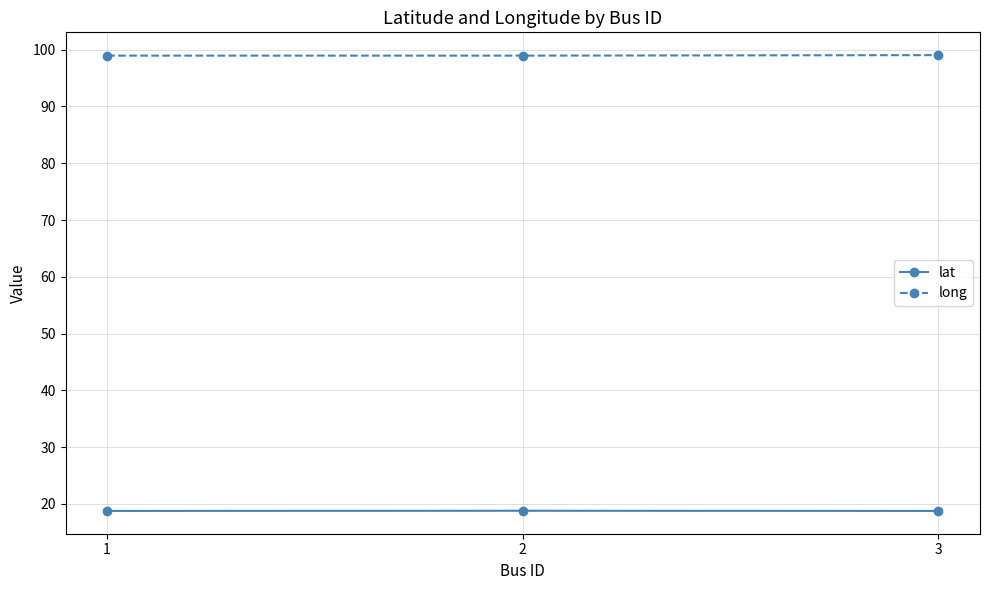

The lat series shows 32.1 at 3. True or false?

False